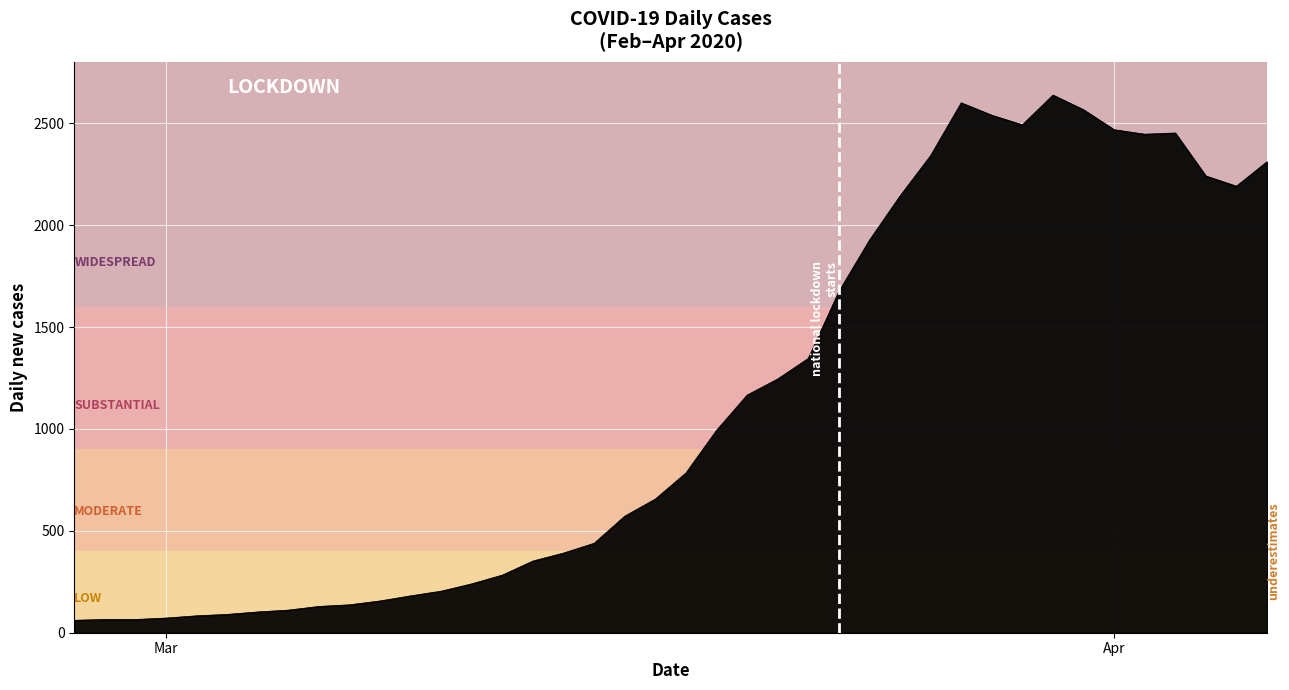

What is the greatest value displayed?

2638